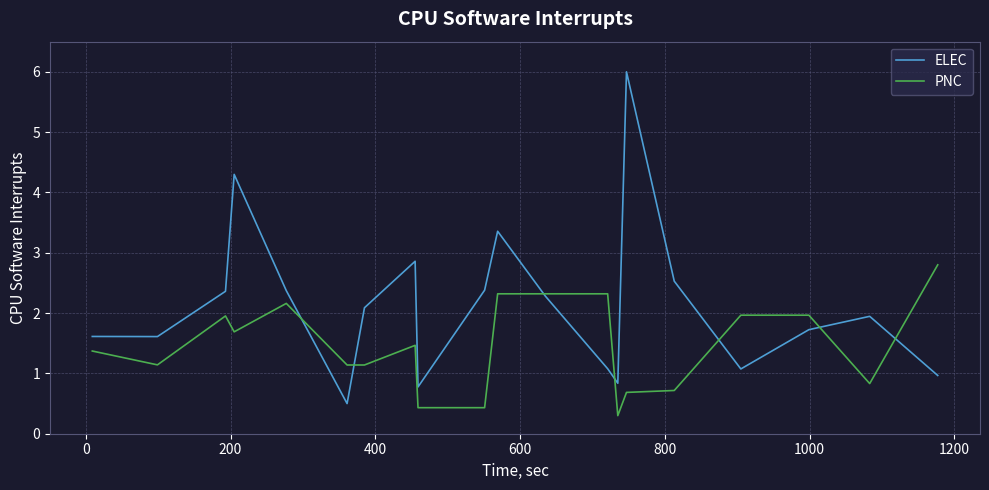

Reading left to right, list all the values displayed in this chart.

ELEC: 1.6	1.6	2.4	4.3	2.4	0.5	2.1	2.9	0.8	2.4	3.4	2.3	1.1	0.8	6.0	2.5	1.1	1.7	1.9	1.0
PNC: 1.4	1.1	2.0	1.7	2.2	1.1	1.1	1.5	0.4	0.4	2.3	2.3	2.3	0.3	0.7	0.7	2.0	2.0	0.8	2.8